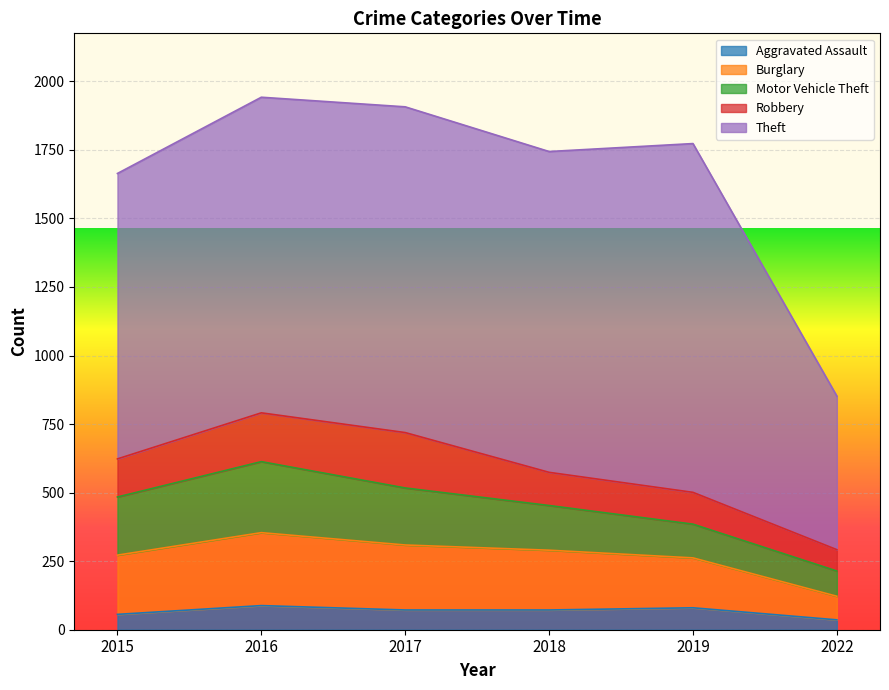

How many lines are shown in the chart?

5